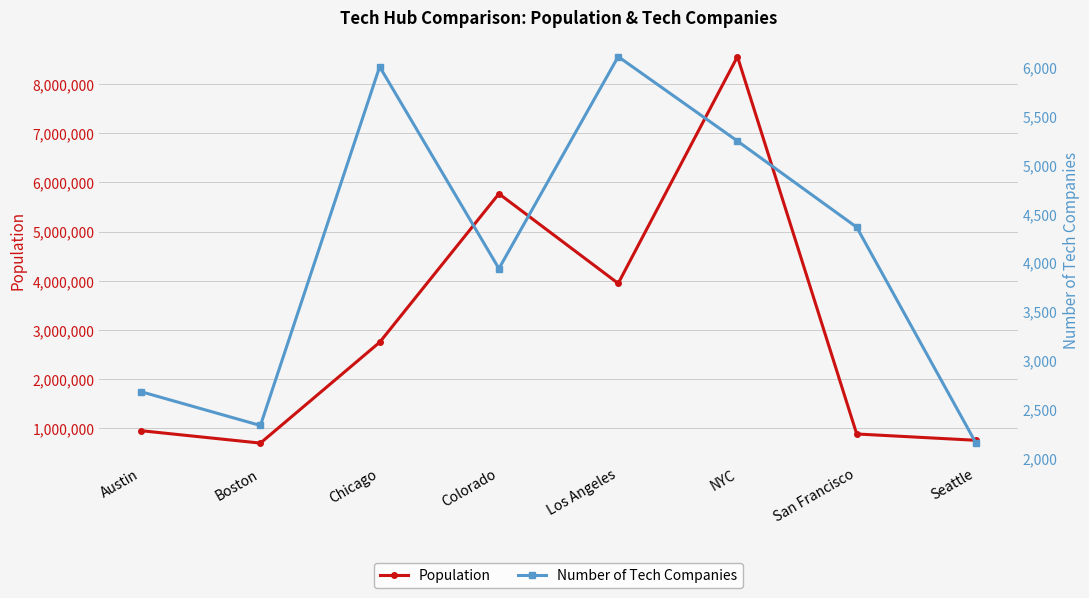

Reading left to right, transcribe all the data shown in this chart.

Population: Austin=950715	Boston=698898	Chicago=2749360	Colorado=5770000	Los Angeles=3946000	NYC=8558000	San Francisco=884363	Seattle=755745
Number of Tech Companies: Austin=2680	Boston=2335	Chicago=6003	Colorado=3939	Los Angeles=6106	NYC=5243	San Francisco=4362	Seattle=2155